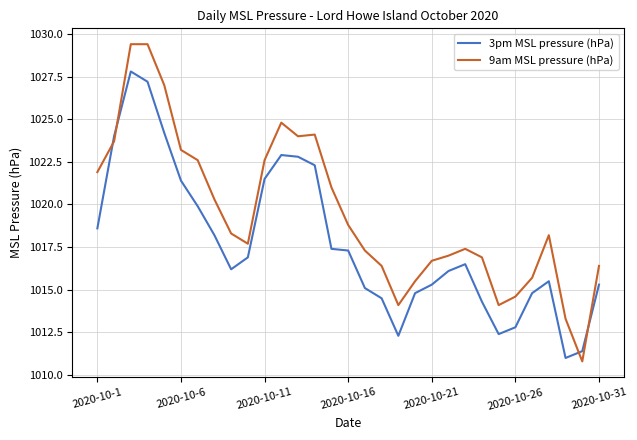

True or false: 3pm MSL pressure (hPa) and 9am MSL pressure (hPa) intersect in this chart.

True